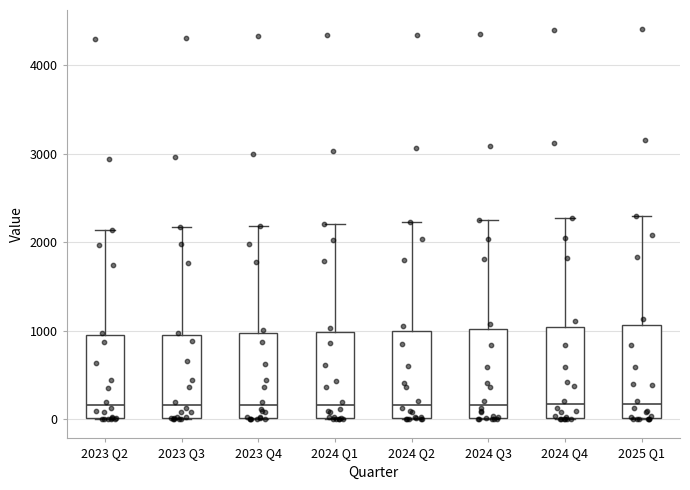

Reading left to right, read every box against the y-axis: the position of its median line, the range the box covers, and the ends of its whiskers. The values are not printed on the chart, so give them approximately, as read against the axis.

2023 Q2: median 200, box 0 to 900, whiskers 0 to 2100
2023 Q3: median 200, box 0 to 1000, whiskers 0 to 2200
2023 Q4: median 200, box 0 to 1000, whiskers 0 to 2200
2024 Q1: median 200, box 0 to 1000, whiskers 0 to 2200
2024 Q2: median 200, box 0 to 1000, whiskers 0 to 2200
2024 Q3: median 200, box 0 to 1000, whiskers 0 to 2200
2024 Q4: median 200, box 0 to 1000, whiskers 0 to 2300
2025 Q1: median 200, box 0 to 1100, whiskers 0 to 2300